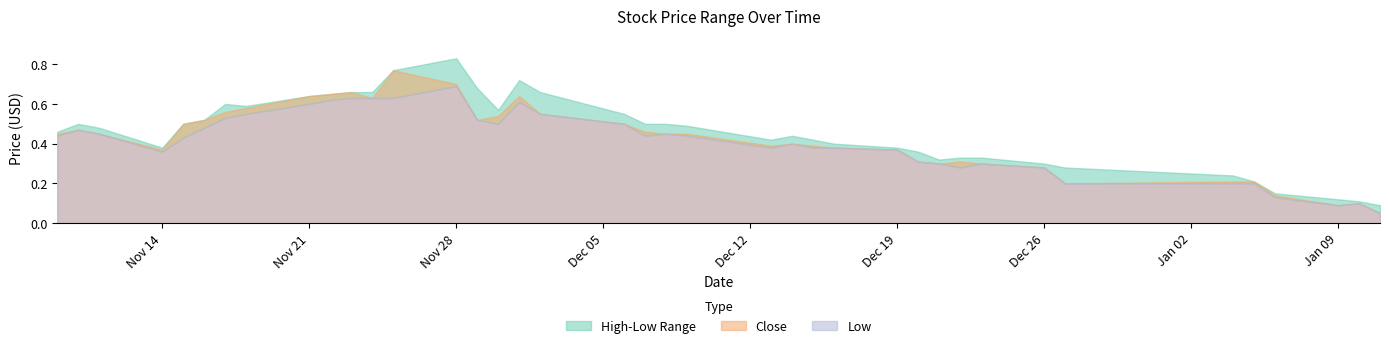

True or false: Low and Close cross at least once.

False